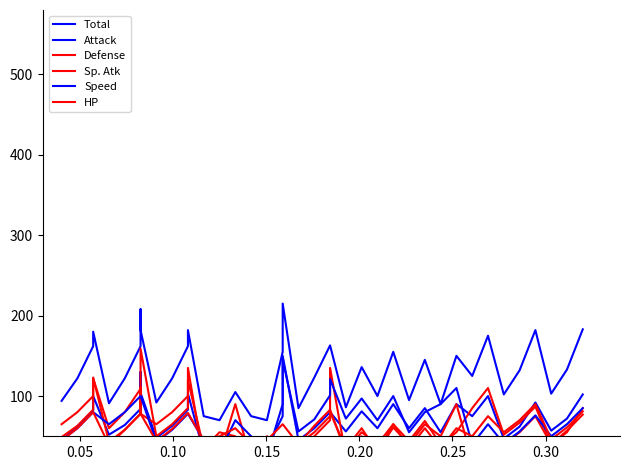

List the series in order of their peak value, lowest first.

HP, Defense, Speed, Attack, Sp. Atk, Total